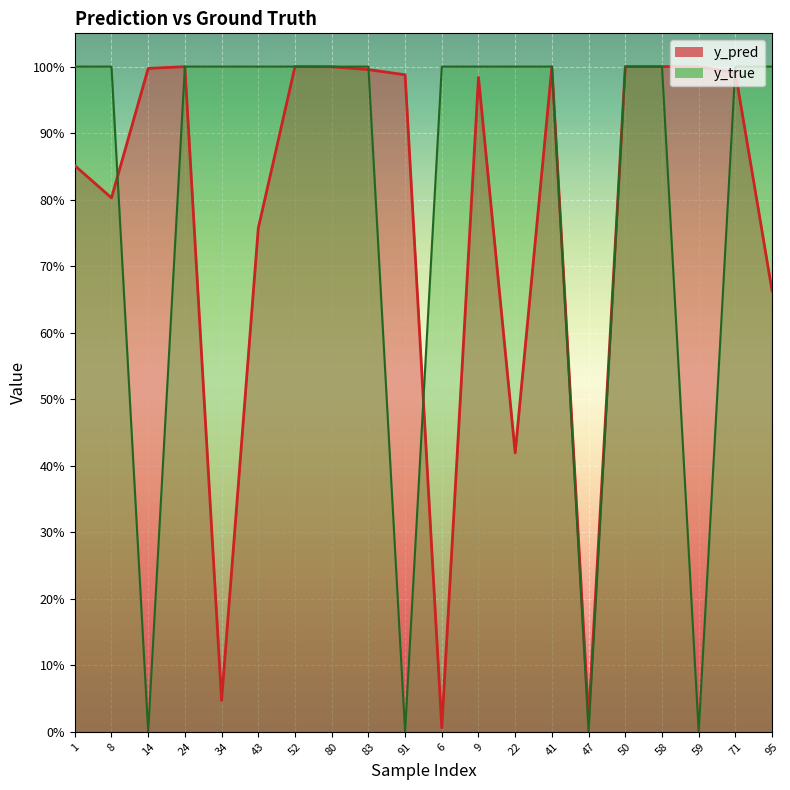

Between 34 and 58, which series saw the biggest shift?

y_pred